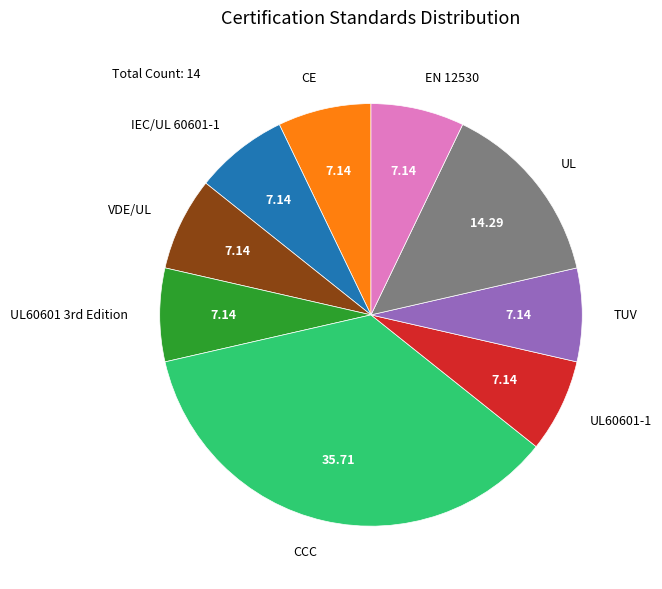

How many segments does this pie chart have?

9